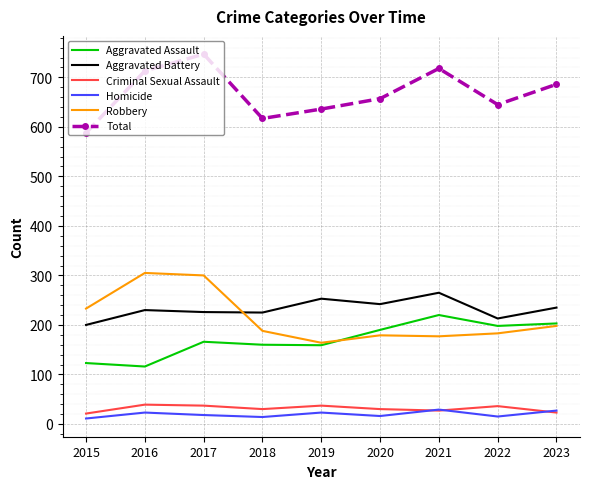

True or false: Homicide and Aggravated Battery cross at least once.

False